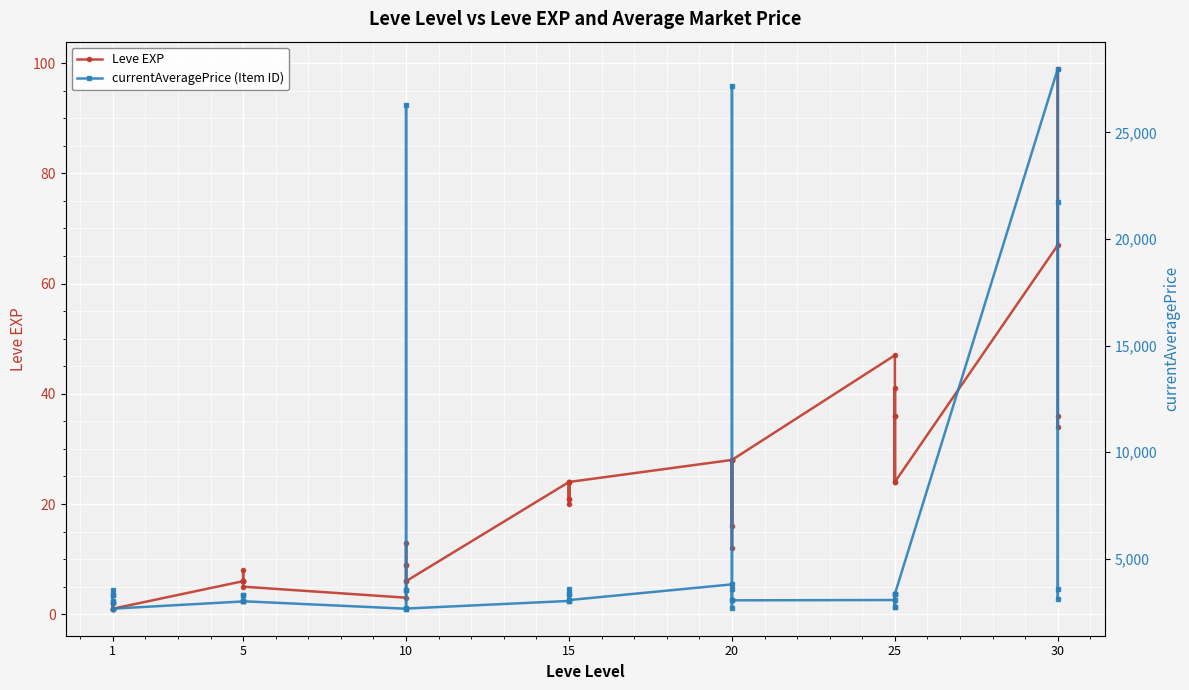

True or false: Leve EXP and currentAveragePrice (Item ID) cross at least once.

False